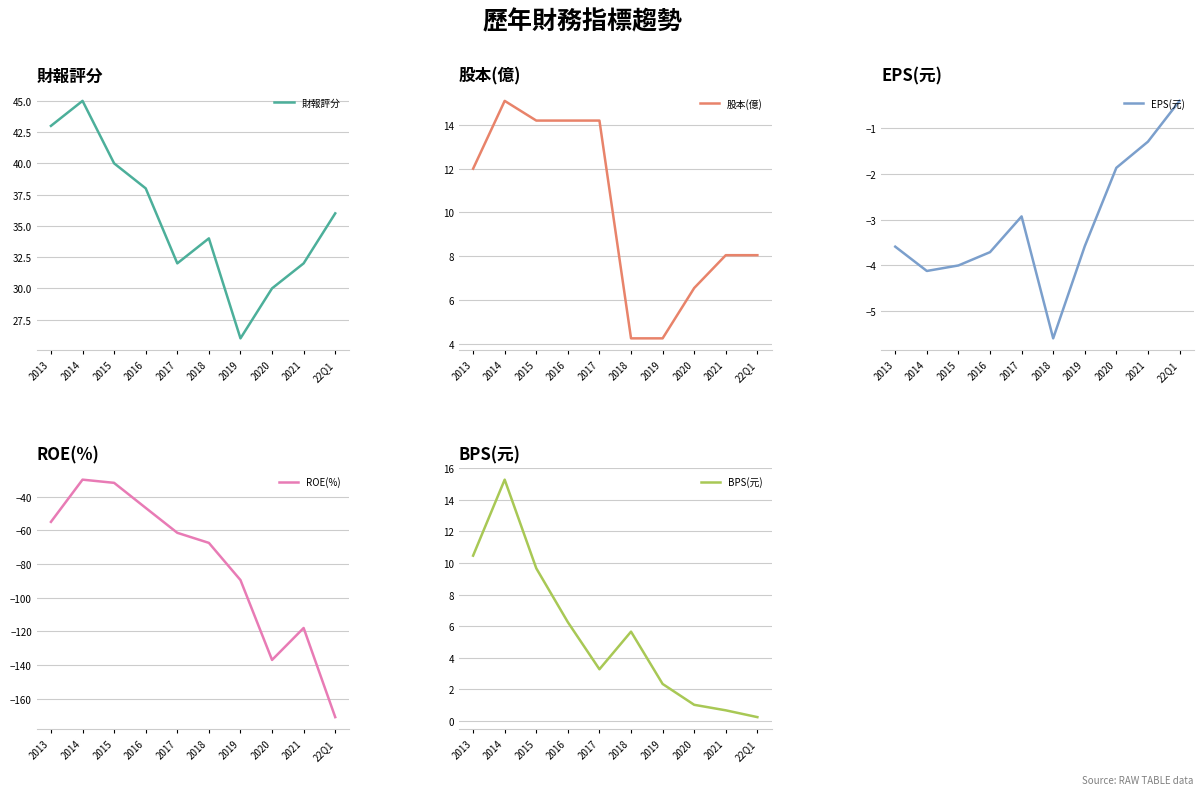

What is the difference between the maximum and minimum values in the EPS(元) series?

5.2